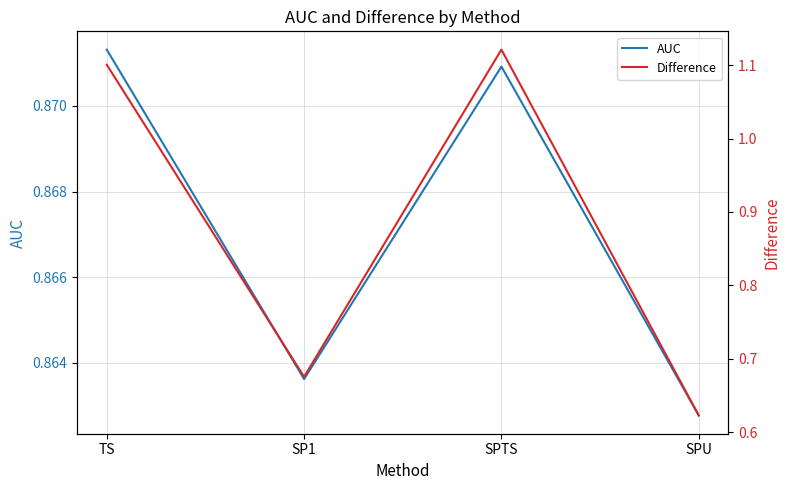

What is the minimum value shown in the chart?

0.6